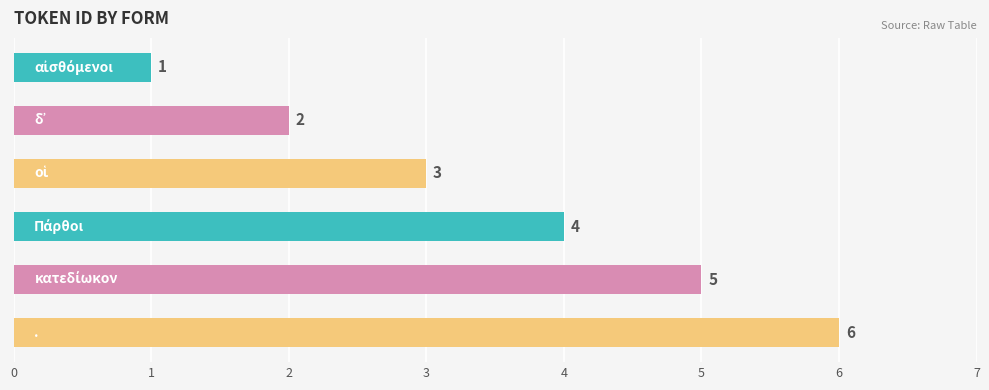

Does the chart contain stacked bars?

No